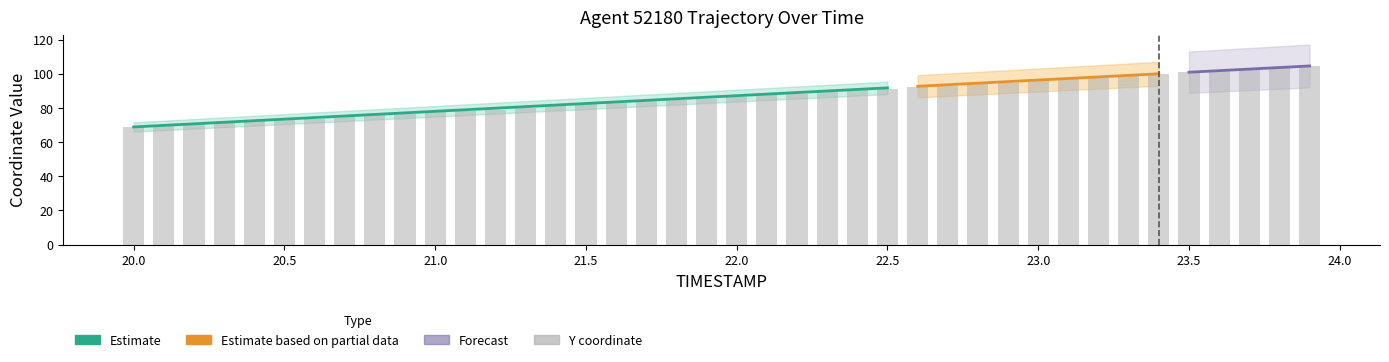

How many categories are shown in the chart?

40